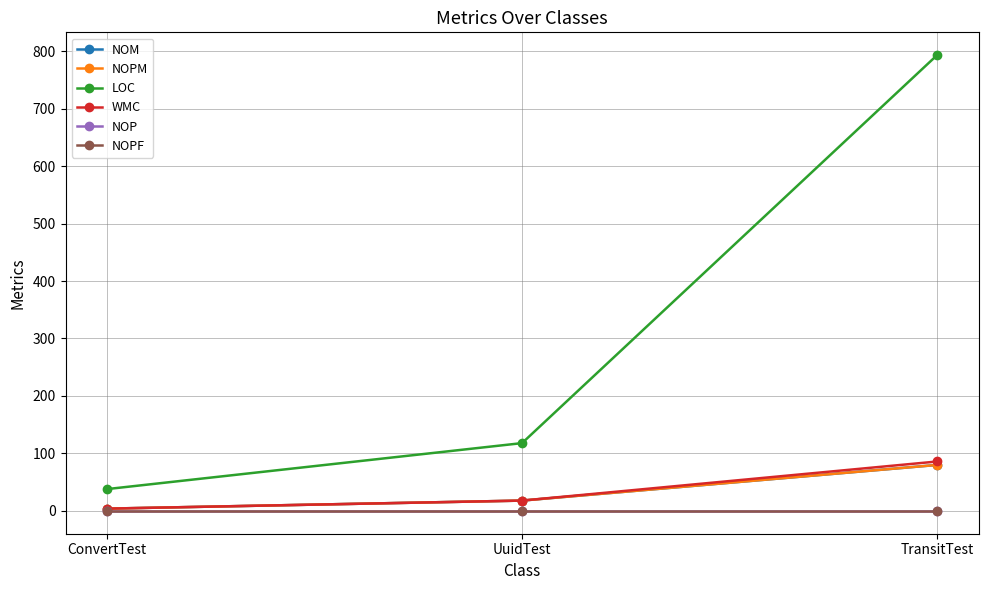

What is the spread (max minus min) of values at ConvertTest?

38